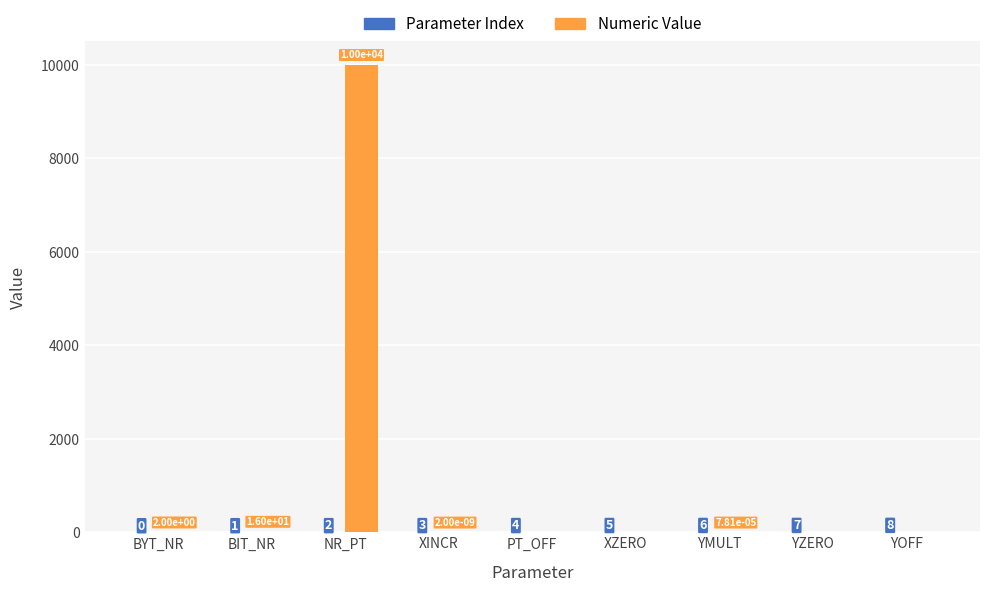

At which label does Numeric Value first exceed 0?

BYT_NR